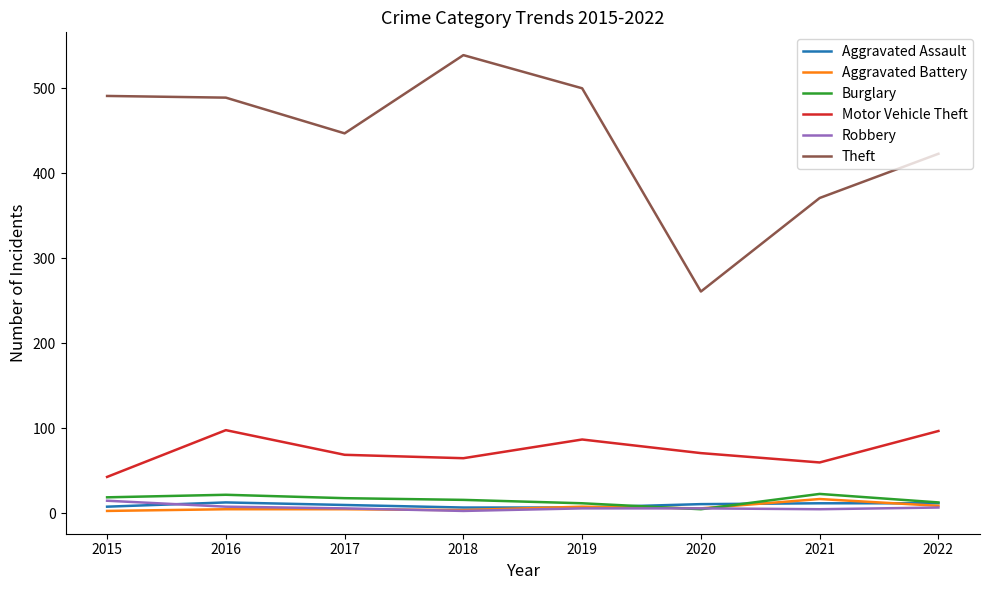

Is it true that Motor Vehicle Theft equals 98 at 2016?

True